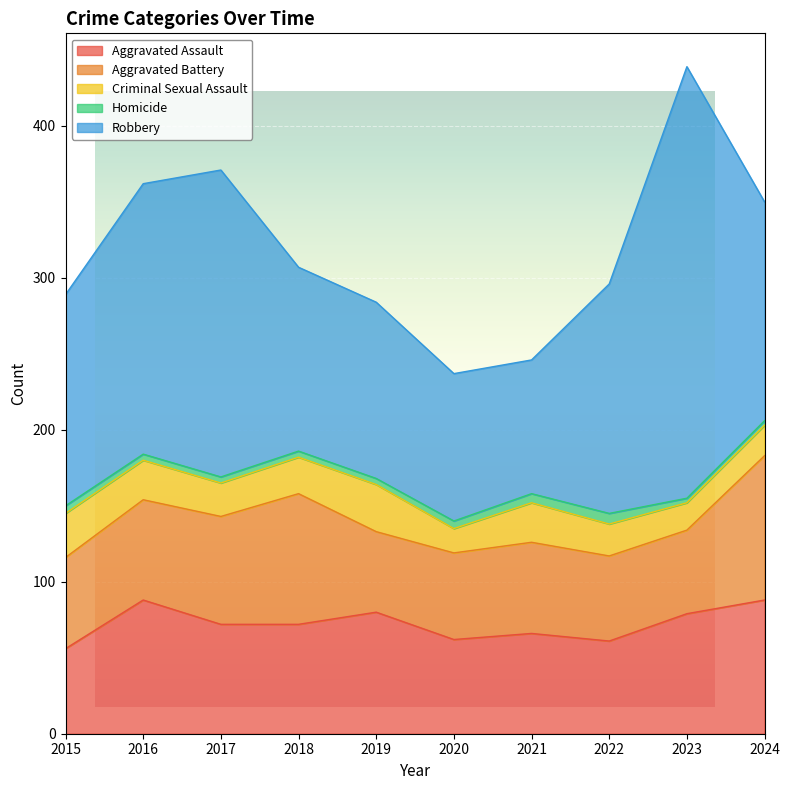

In Homicide, how many points are higher than both neighbors (excluding endpoints)?

1